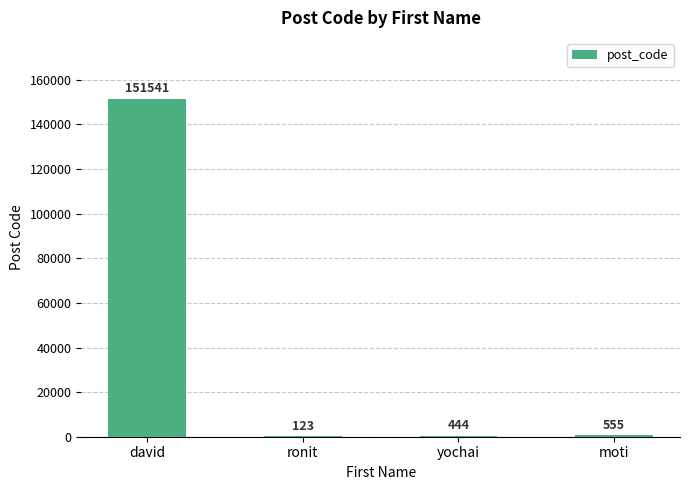

Reading left to right, extract all data points from this chart.

david=151541	ronit=123	yochai=444	moti=555